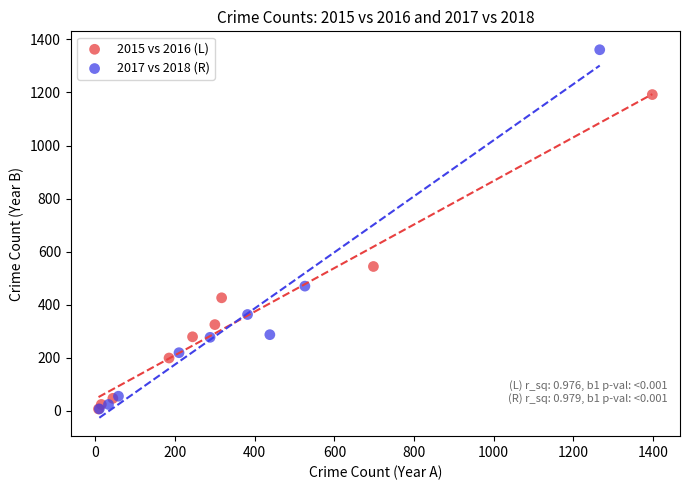

What are all the series names shown in the legend?

2015 vs 2016 (L), 2017 vs 2018 (R)